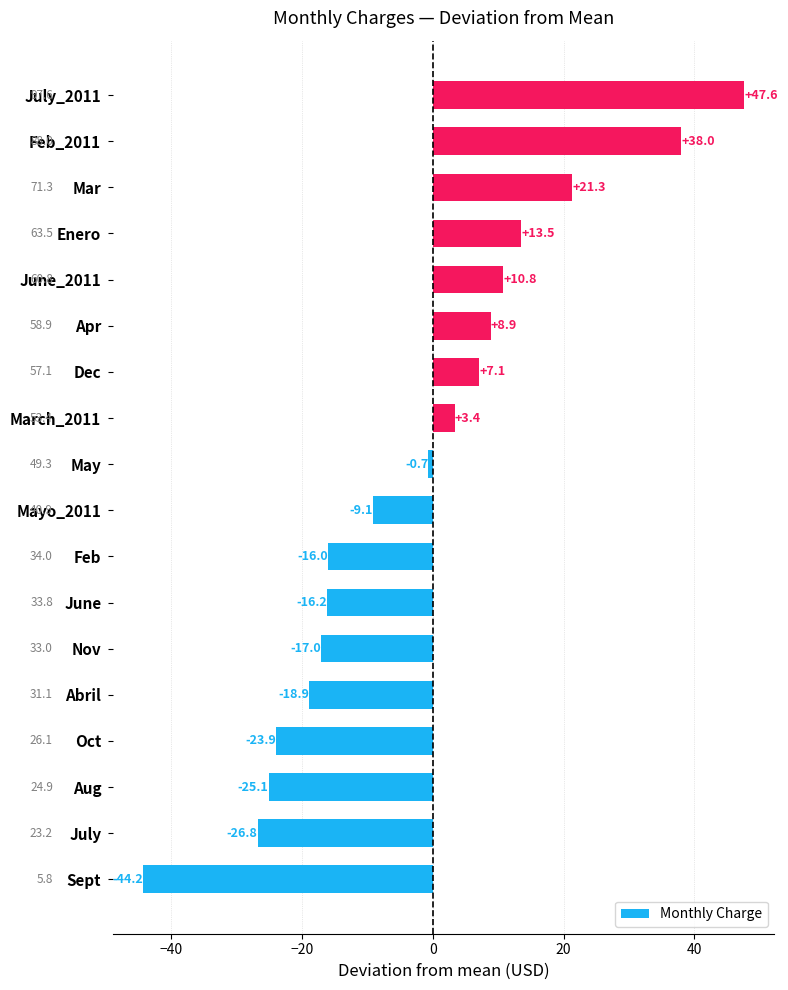

List the labels in order of value, smallest first.

Sept, July, Aug, Oct, Abril, Nov, June, Feb, Mayo_2011, May, March_2011, Dec, Apr, June_2011, Enero, Mar, Feb_2011, July_2011